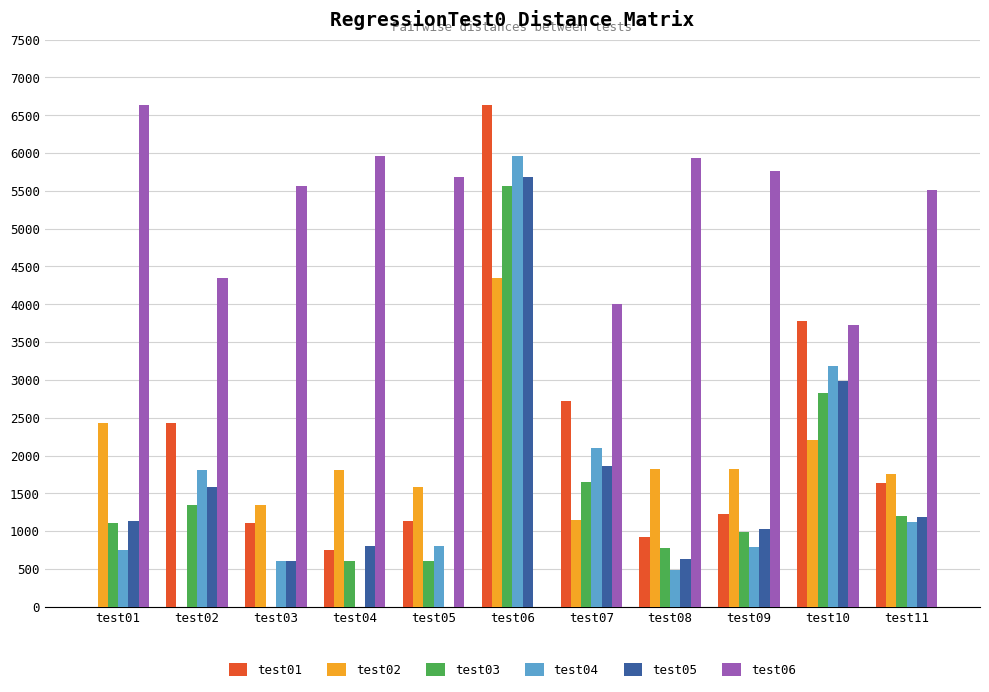

Between test08 and test10, which series saw the biggest shift?

test01